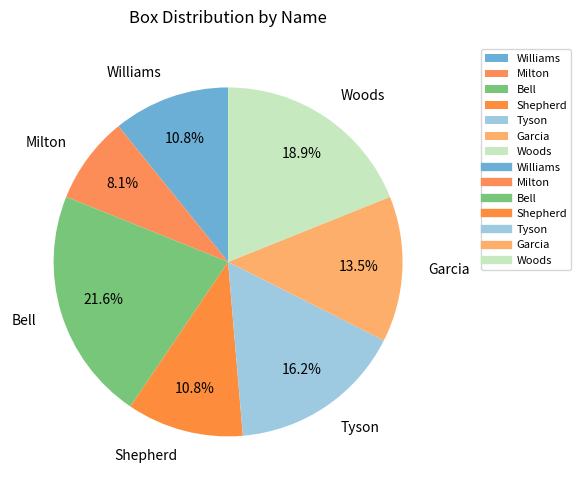

Which has a higher value, Shepherd or Tyson?

Tyson